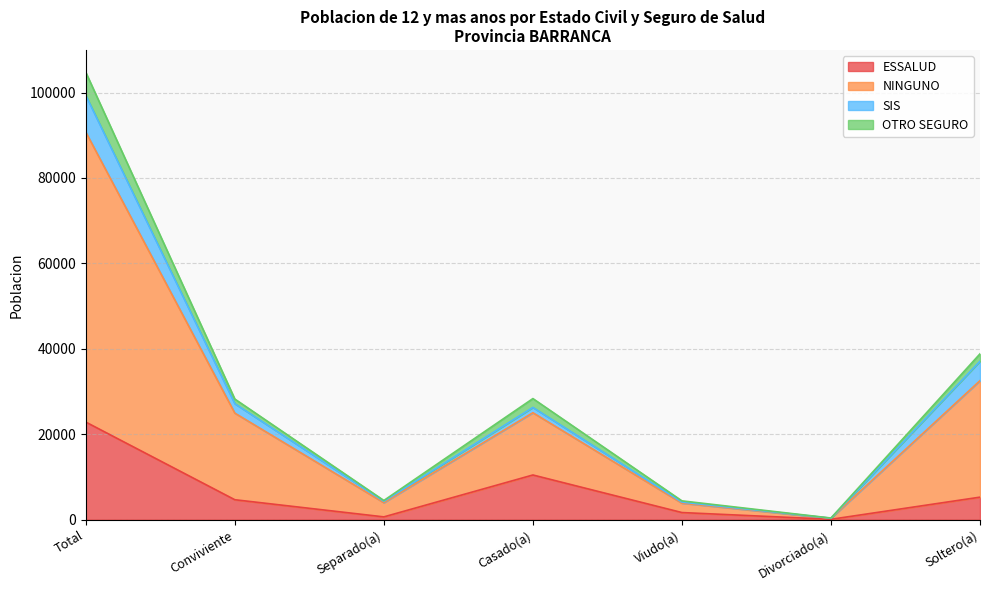

Which series has the largest total across all categories?

NINGUNO